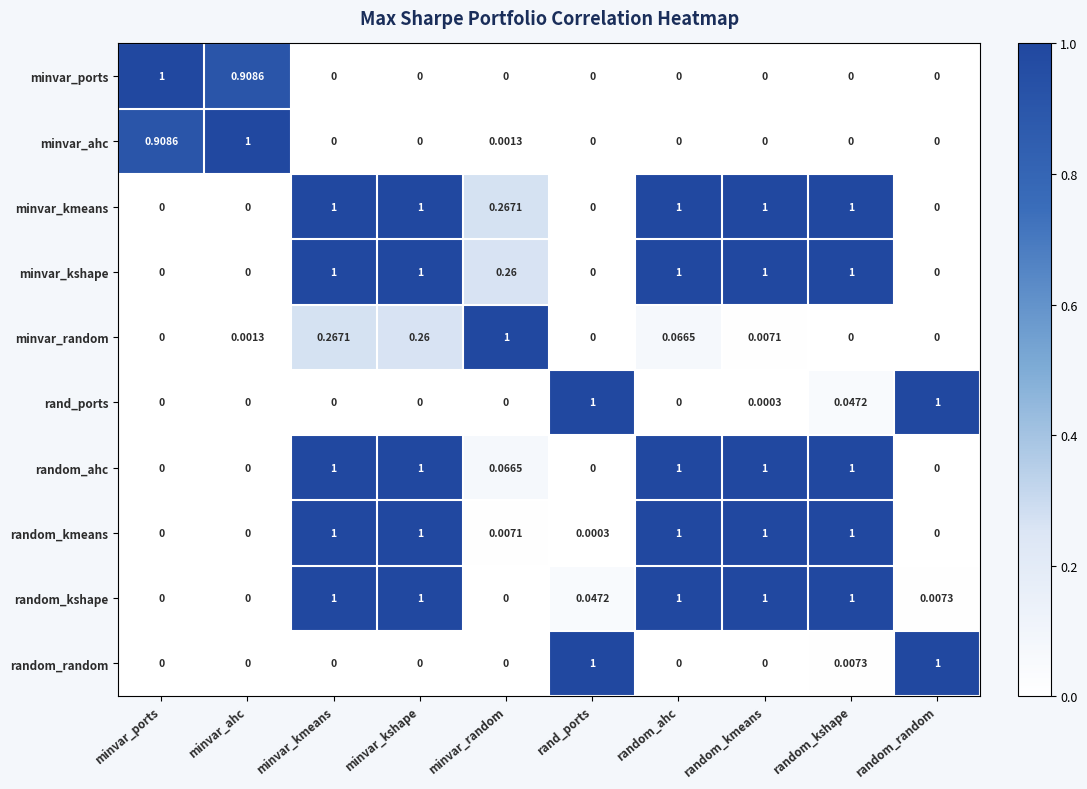

At which category is the sum across all series the highest?

minvar_kmeans